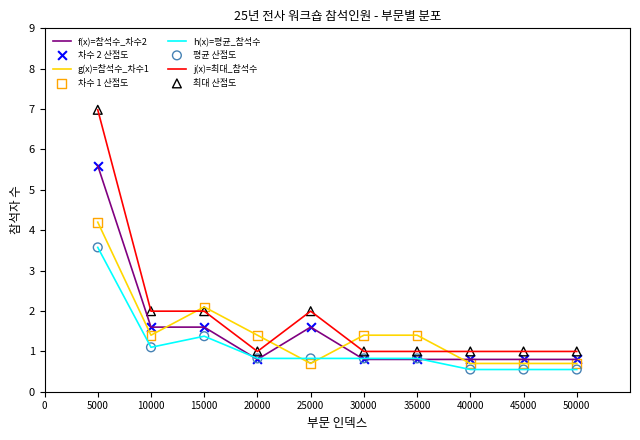

Which series has the largest total across all categories?

j(x)=최대_참석수